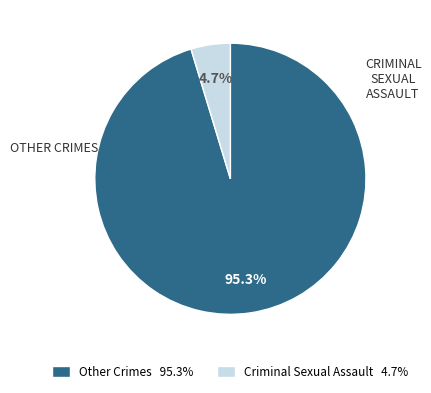

Is there a majority slice in this chart?

Yes